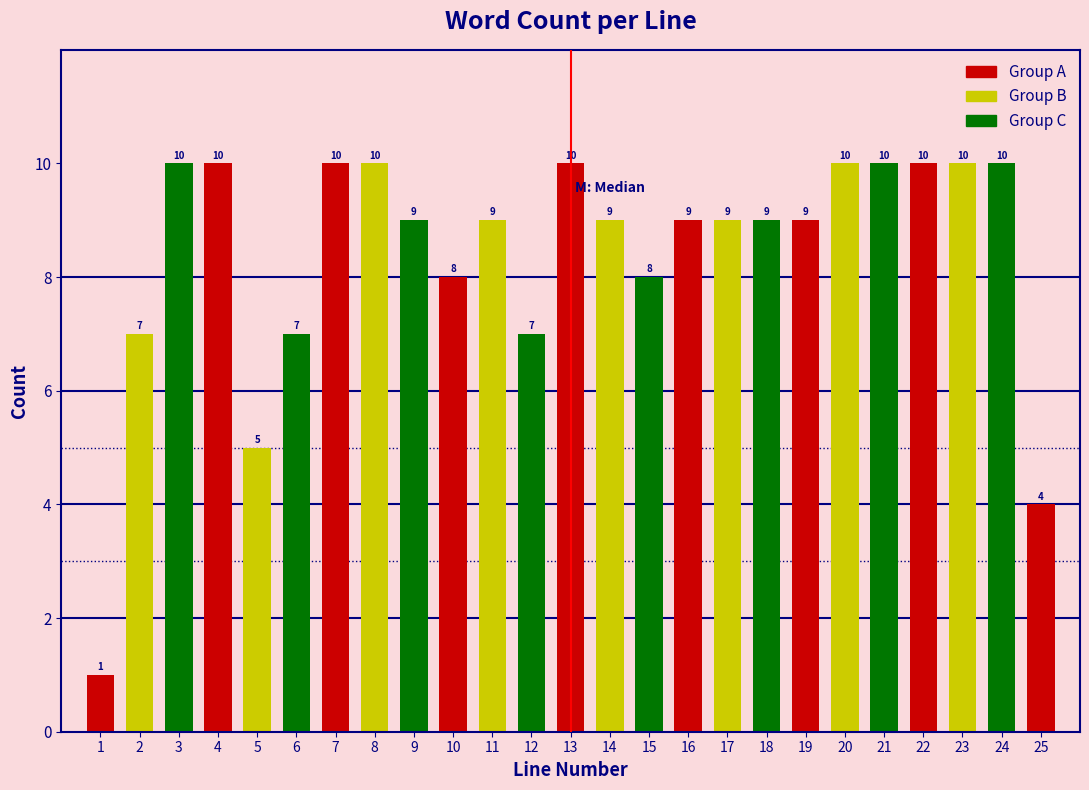

Reading right to left, transcribe all the data shown in this chart.

25=4	24=10	23=10	22=10	21=10	20=10	19=9	18=9	17=9	16=9	15=8	14=9	13=10	12=7	11=9	10=8	9=9	8=10	7=10	6=7	5=5	4=10	3=10	2=7	1=1